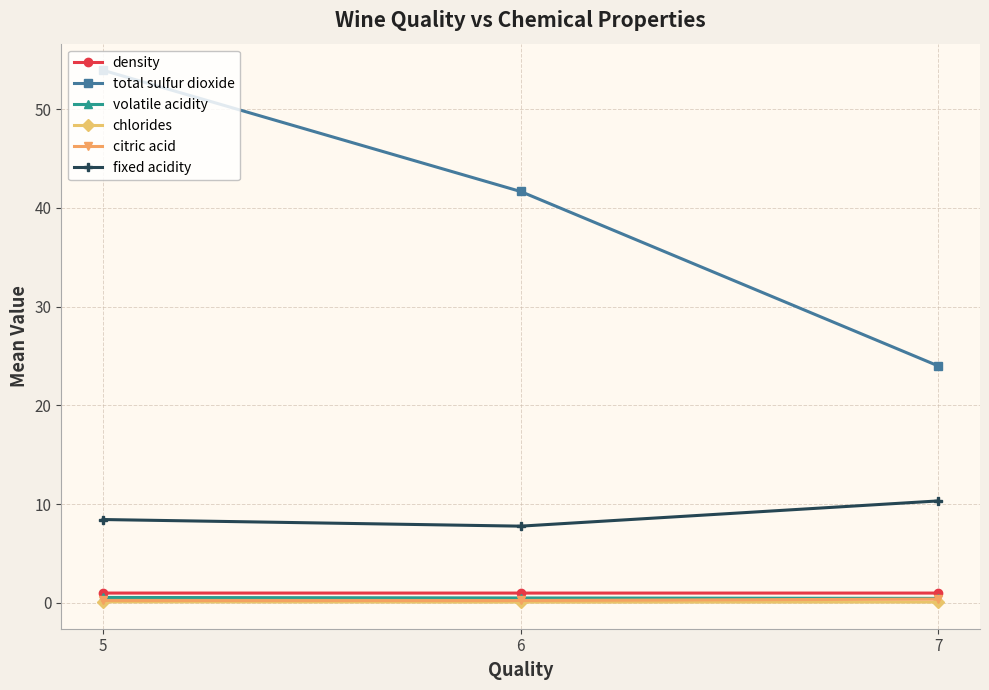

What is the difference between the citric acid values at 7 and 5?

0.1